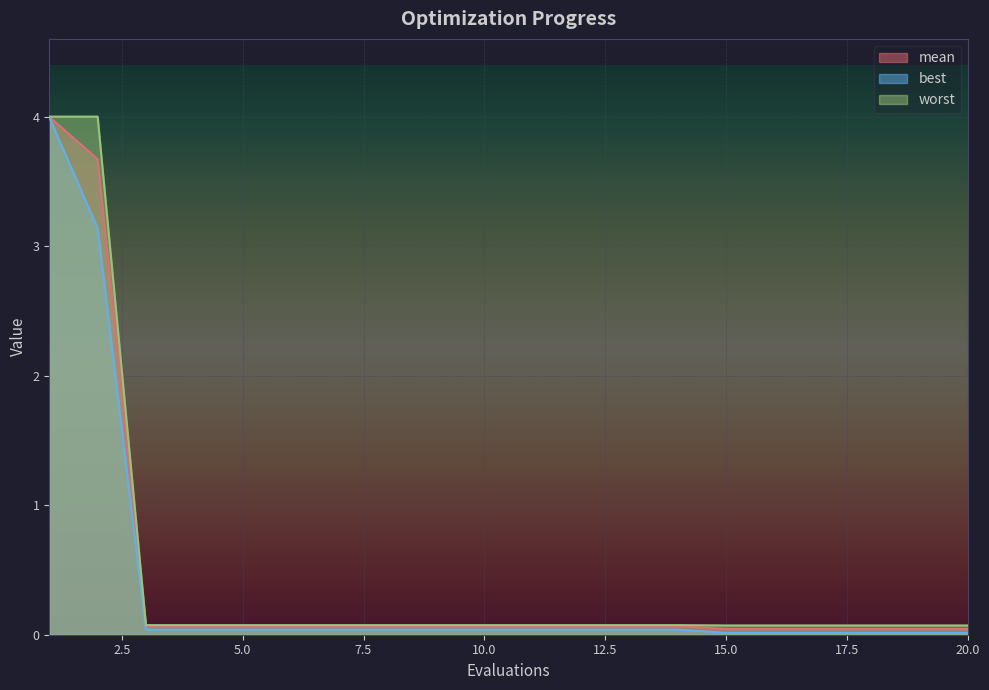

Which series has the largest range (max minus min)?

best